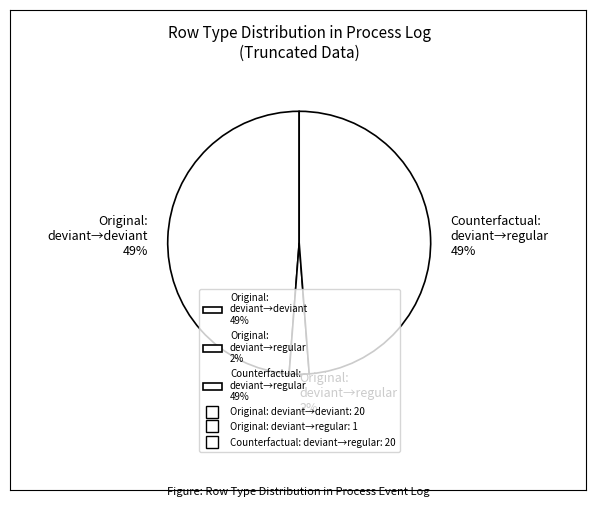

The Original: deviant→deviant 49% slice represents 36% of the pie. True or false?

False